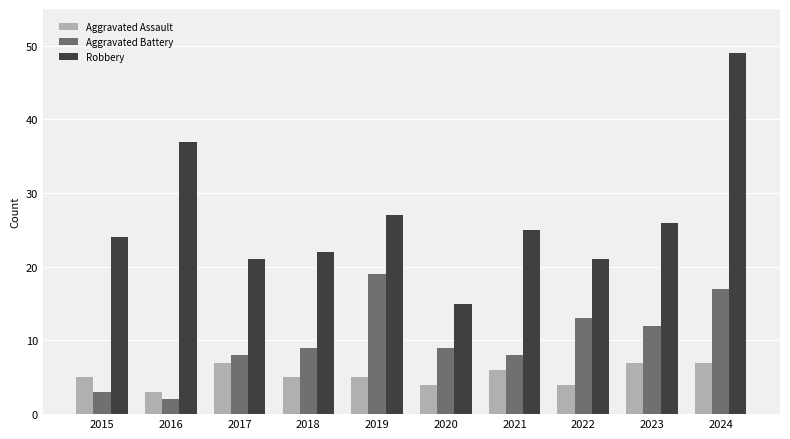

The value of Robbery at 2018 is 22. True or false?

True